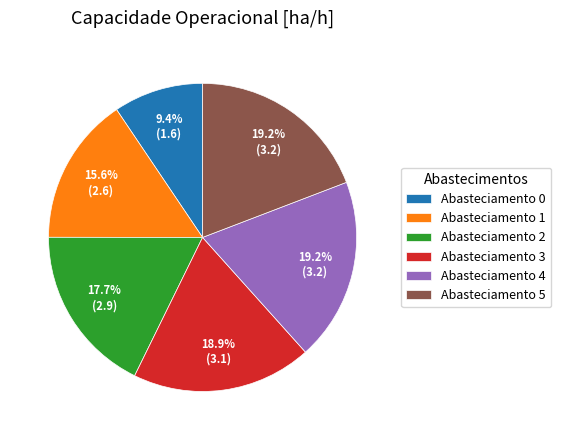

Does any single category account for the majority?

No